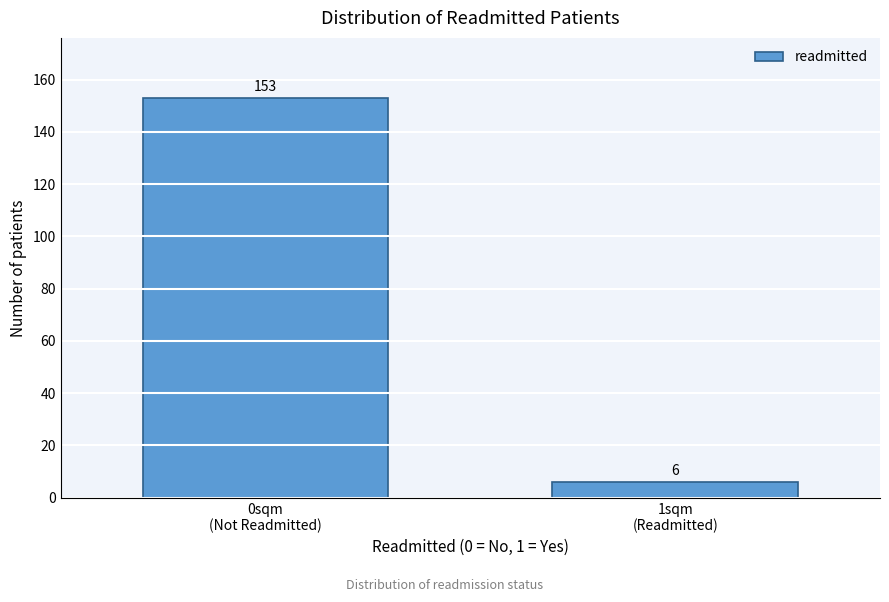

Reading left to right, what are all the values shown in this chart?

153	6